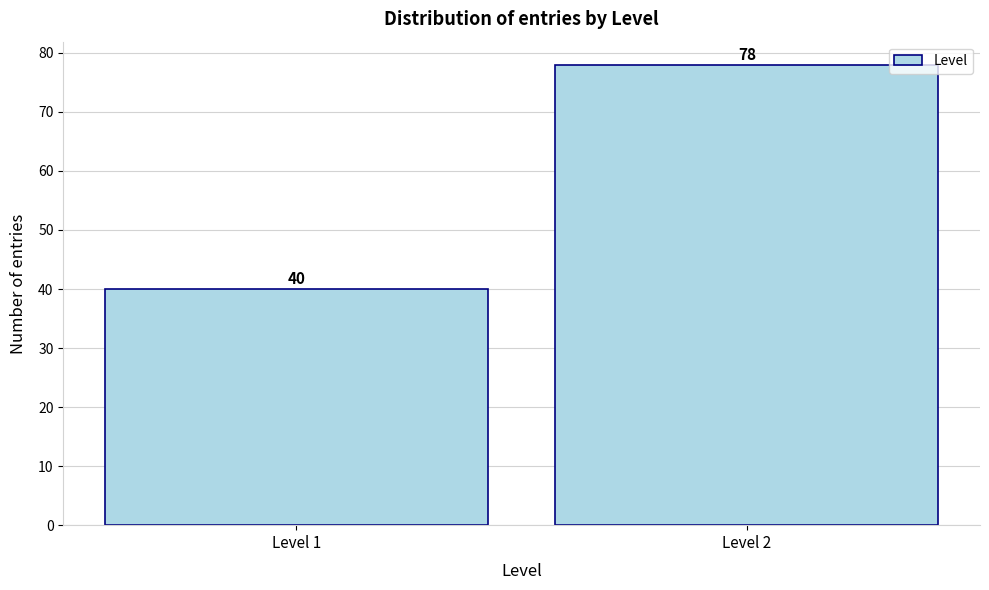

Reading left to right, transcribe all the data shown in this chart.

Level 1=40	Level 2=78